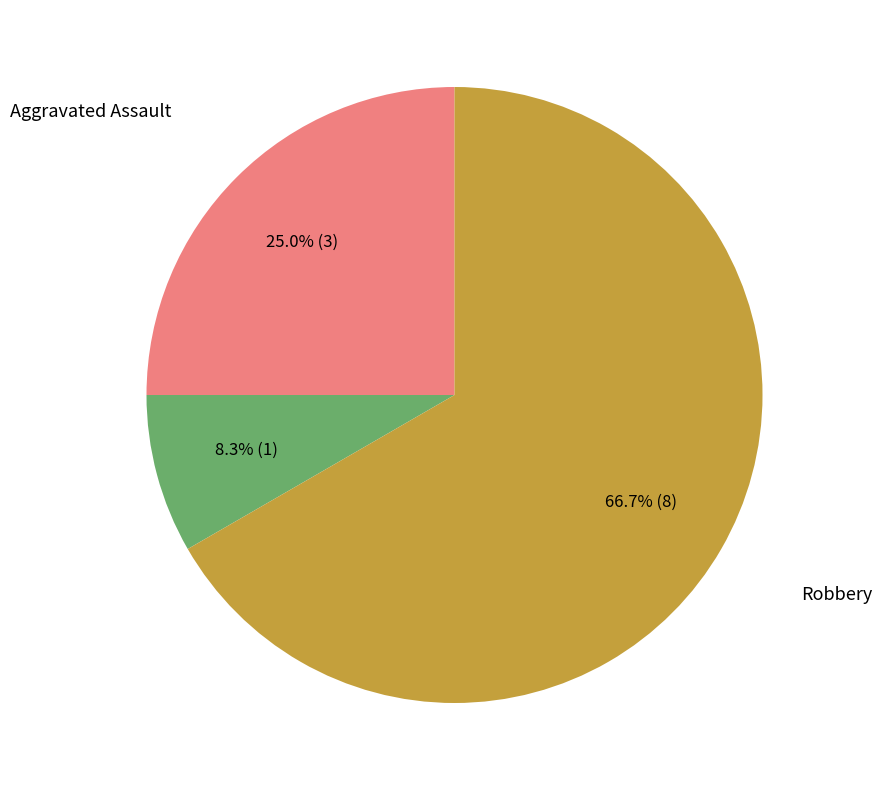

To the nearest percent, what is the average slice percentage?

33%